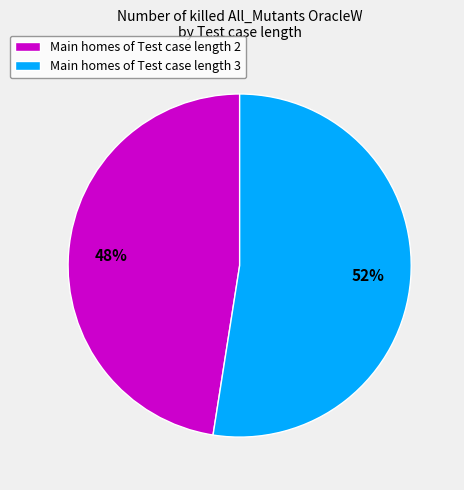

To the nearest percent, what is the combined percentage of Main homes of Test case length 2 and Main homes of Test case length 3?

100%